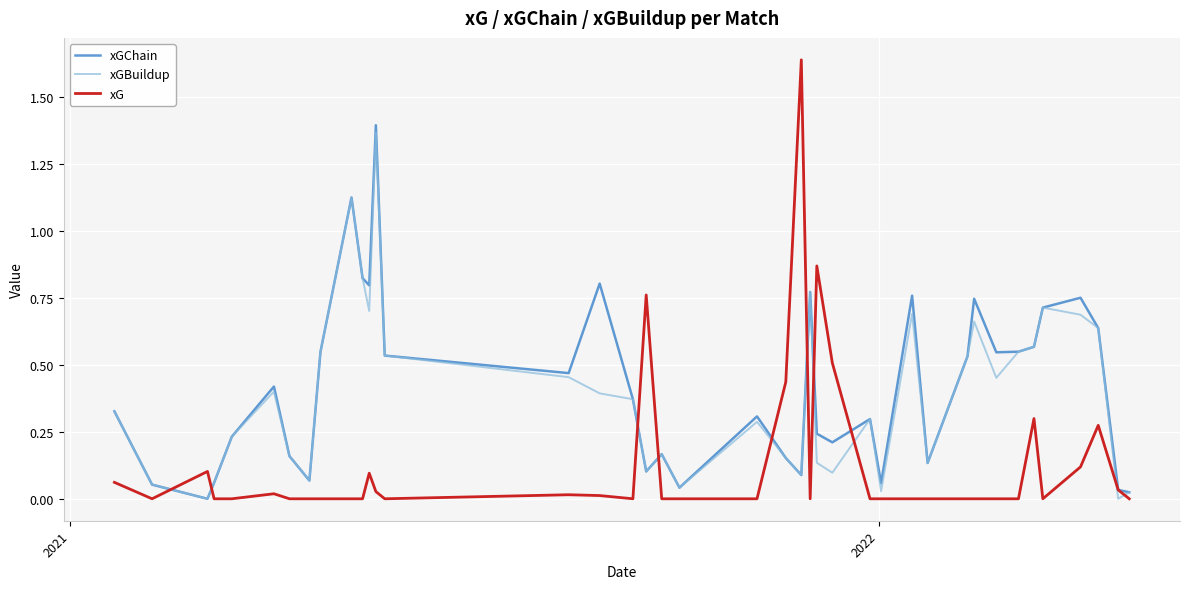

True or false: xG and xGBuildup intersect in this chart.

True